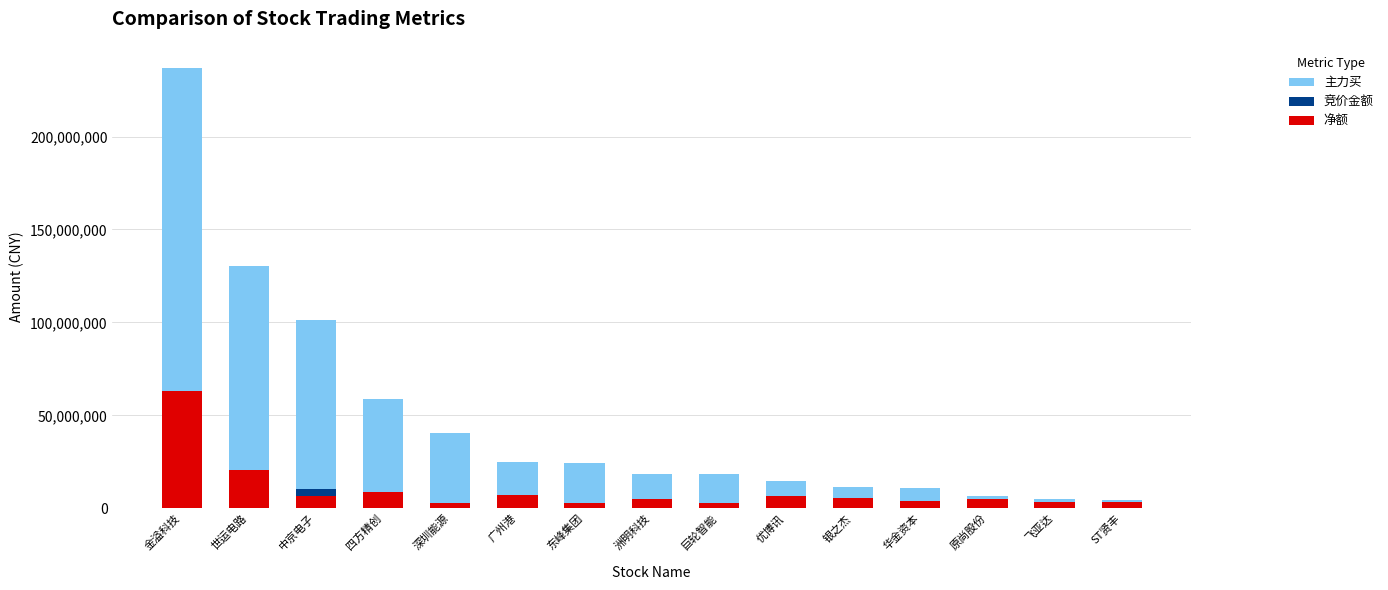

How many values in the 净额 series exceed 4855598?

7